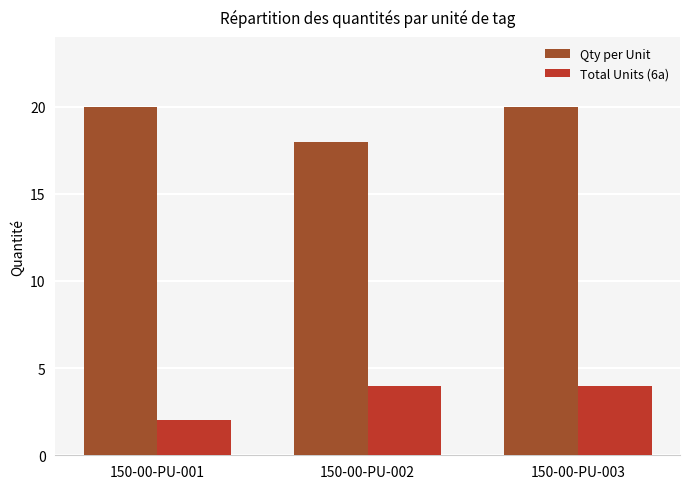

True or false: Total Units (6a) has a value of 6 at 150-00-PU-003.

False